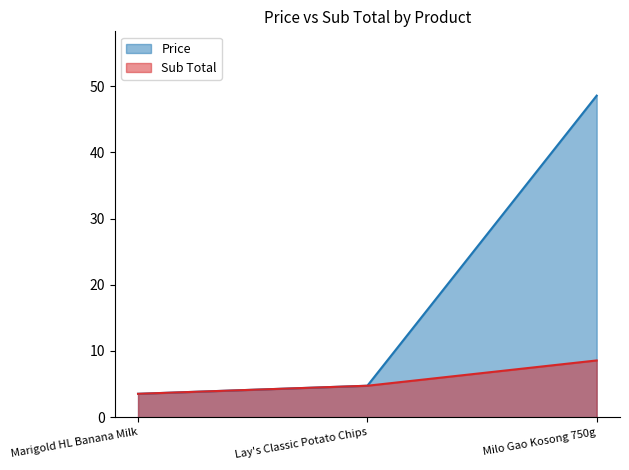

What is the average value of the Price series?

18.9